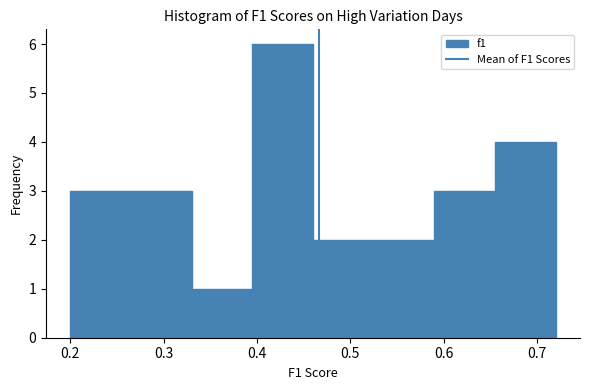

How tall is the bar that spans 0.655 to 0.720 on the x-axis? Neither the bar edges nor the heights are printed on the chart, so give them approximately, as read against the axes.

4